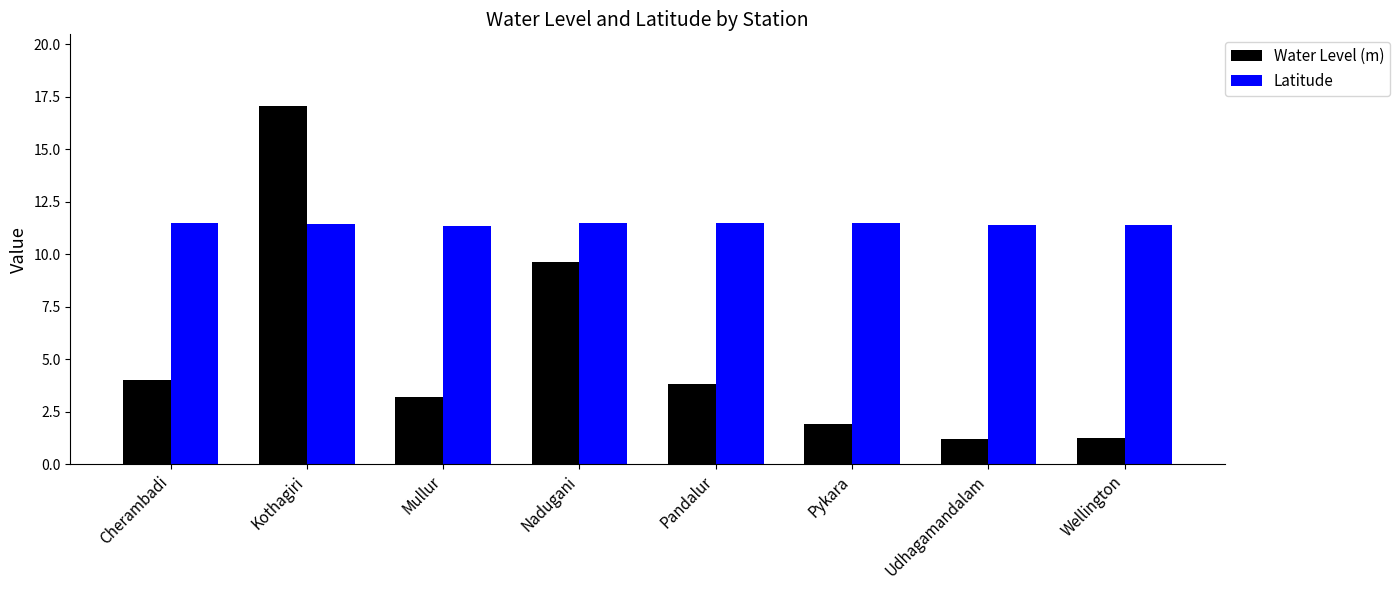

What value does the Water Level (m) series have at Udhagamandalam?

1.2